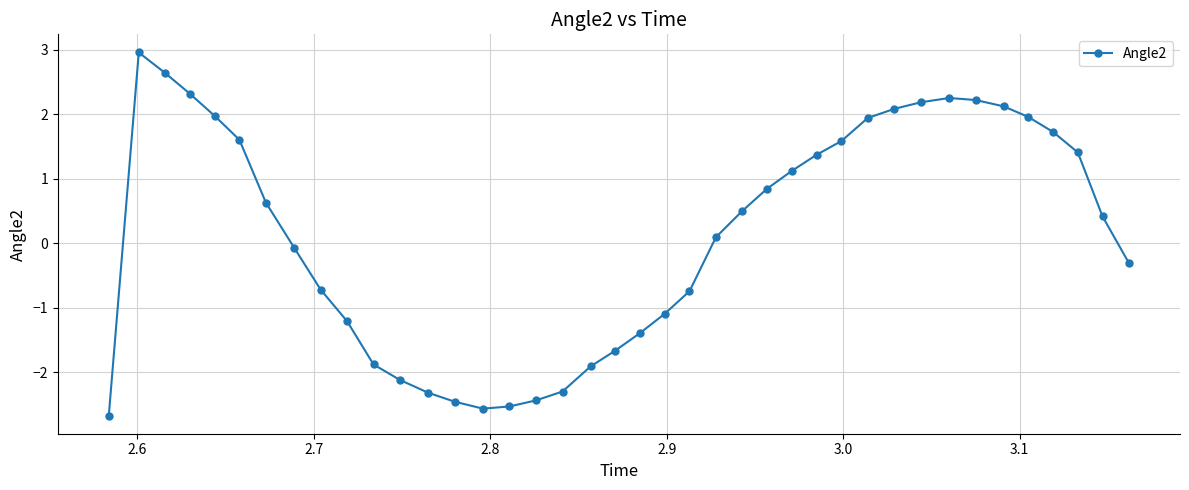

What is the value of the 13th point from the left?

-2.3